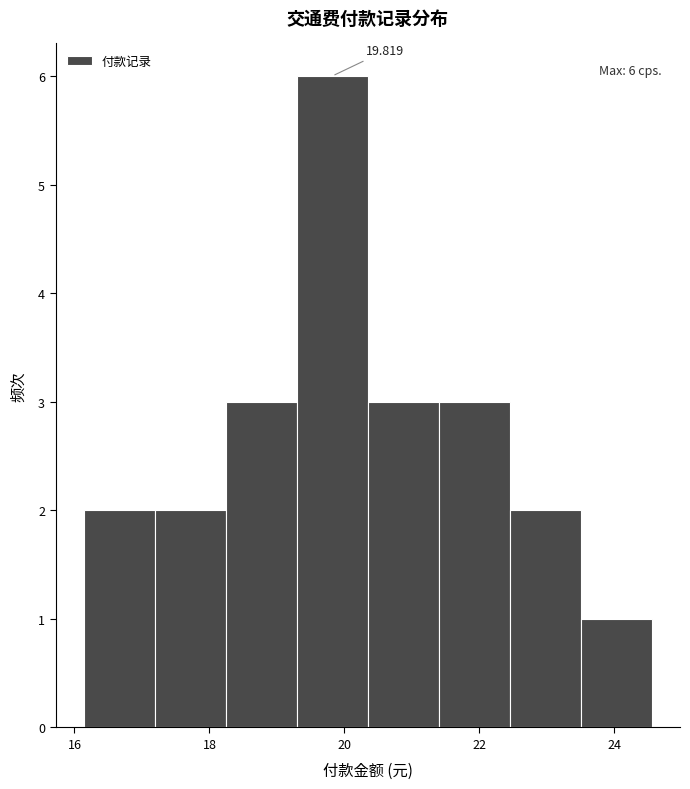

Which range on the x-axis has the tallest bar?

19.2 to 20.4